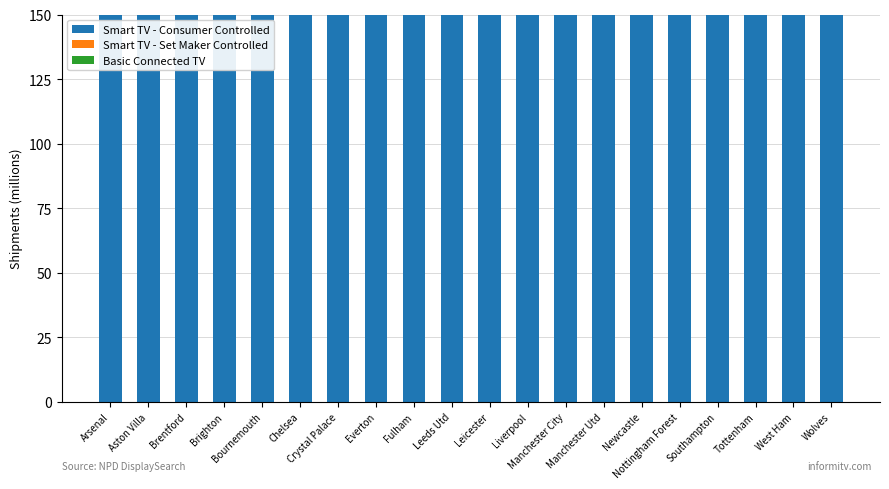

What position from the right is Crystal Palace?

14